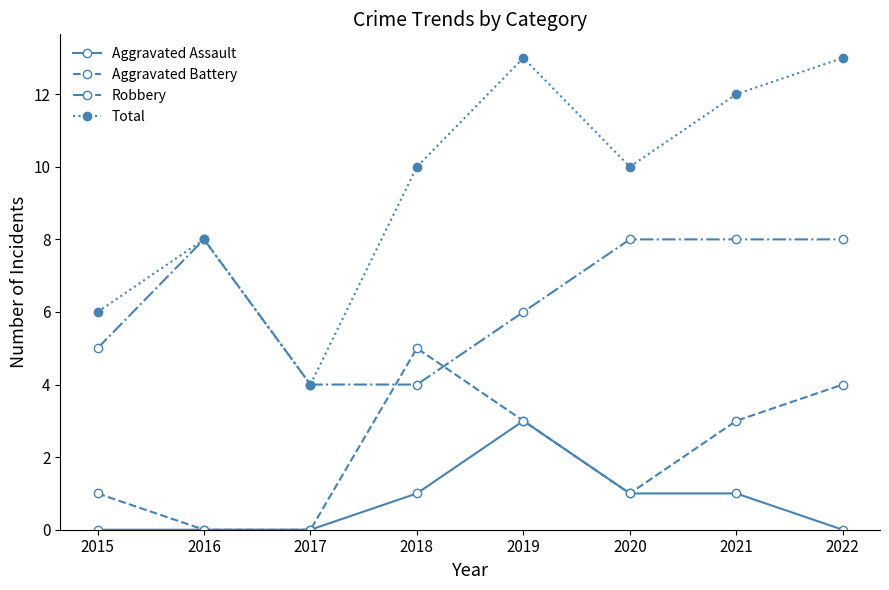

Reading left to right, list all the values displayed in this chart.

Aggravated Assault: 2015=0	2016=0	2017=0	2018=1	2019=3	2020=1	2021=1	2022=0
Aggravated Battery: 2015=1	2016=0	2017=0	2018=5	2019=3	2020=1	2021=3	2022=4
Robbery: 2015=5	2016=8	2017=4	2018=4	2019=6	2020=8	2021=8	2022=8
Total: 2015=6	2016=8	2017=4	2018=10	2019=13	2020=10	2021=12	2022=13